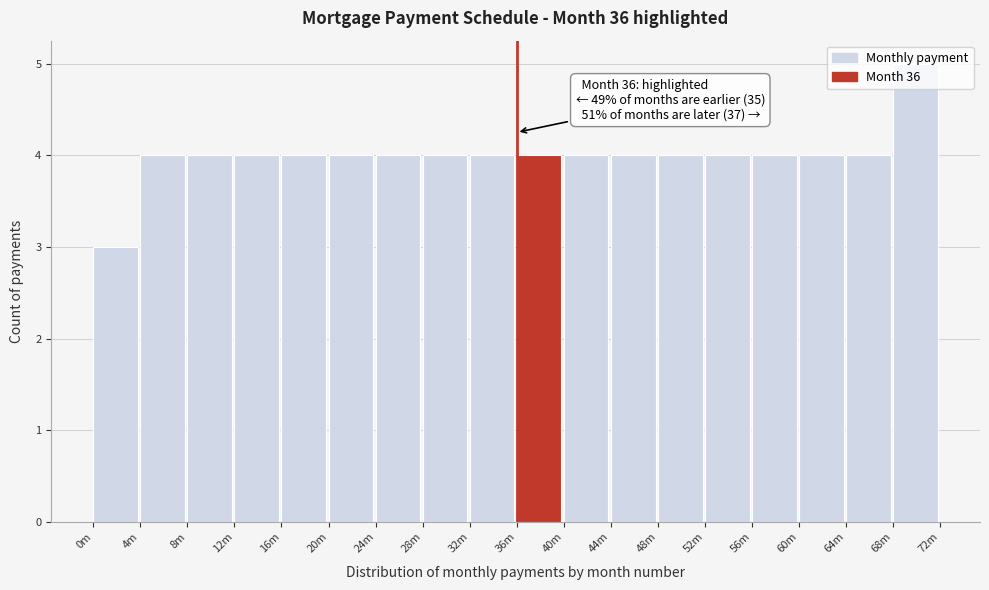

What is the average value?

4